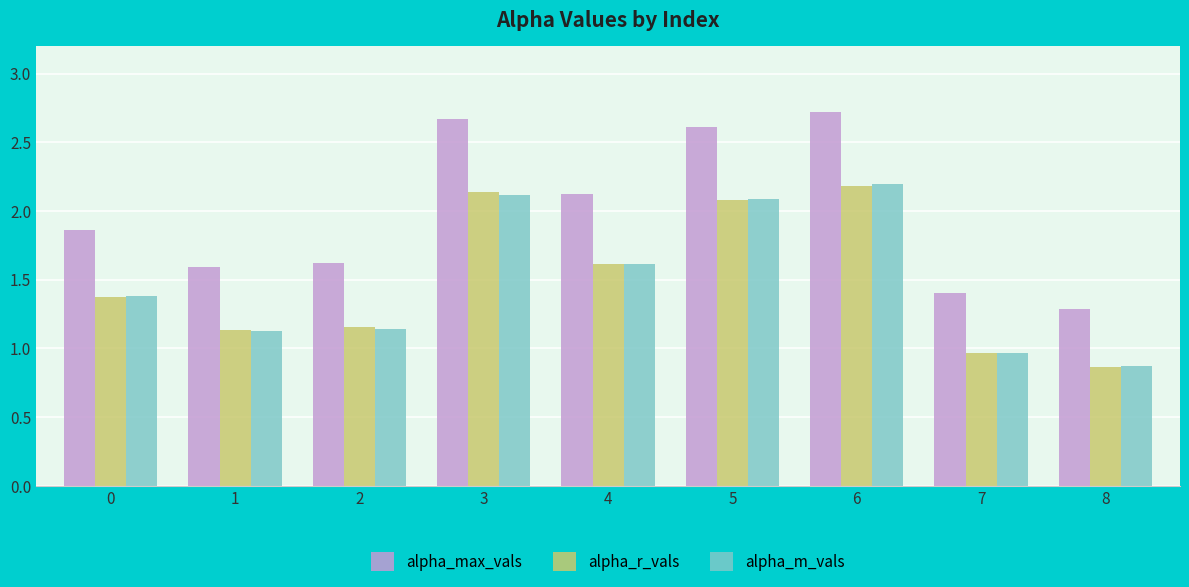

The value of alpha_max_vals at 5 is 2.6. True or false?

True